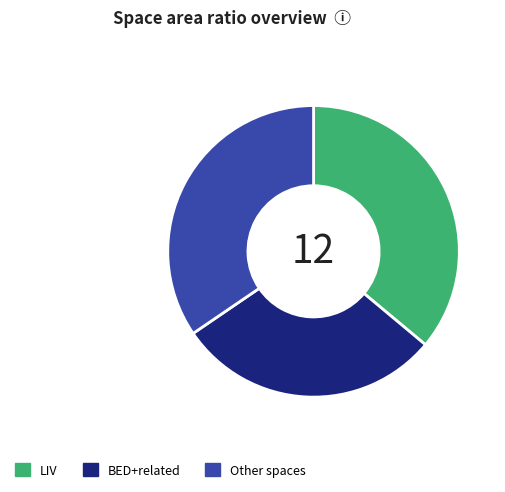

Which category has the biggest portion of the pie?

LIV